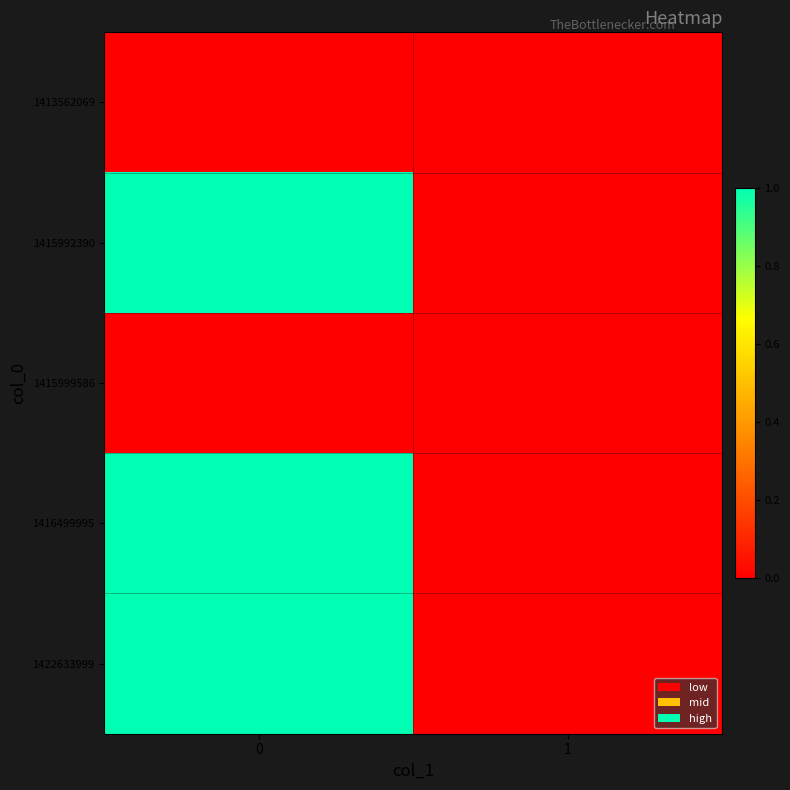

Reading right to left, list all the values displayed in this chart.

row_0: 0	0
row_1: 0	1
row_2: 0	0
row_3: 0	1
row_4: 0	1